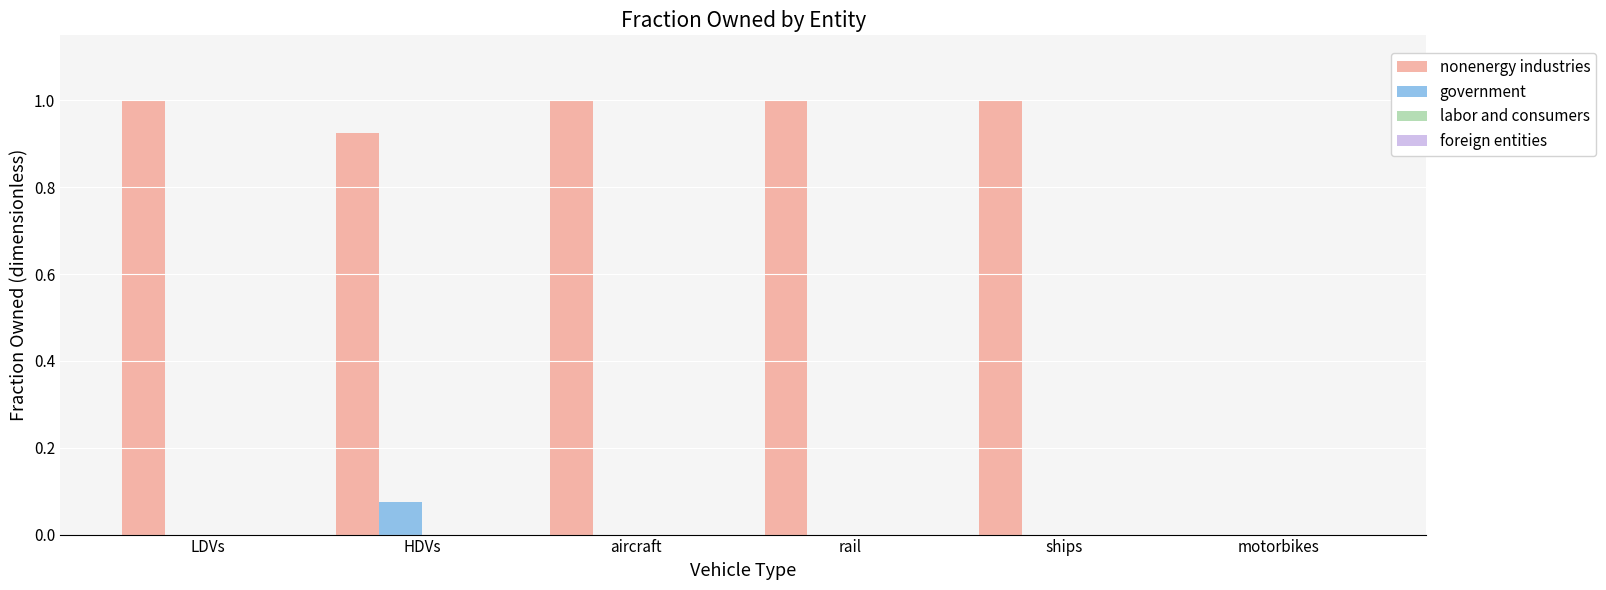

The nonenergy industries series shows 0.5 at rail. True or false?

False